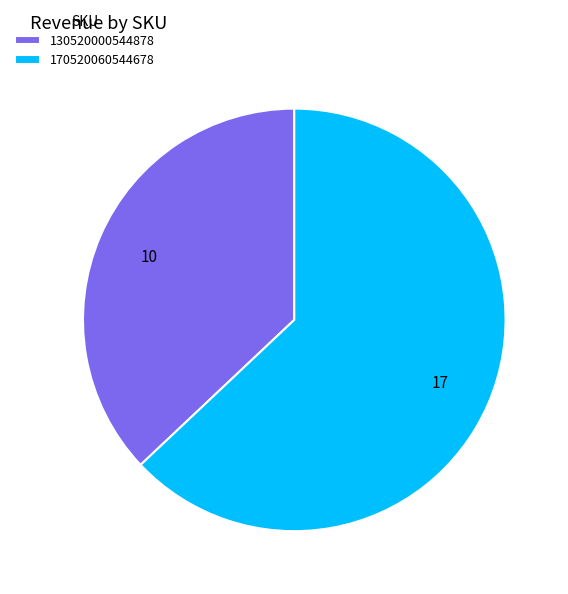

Which slice is the largest?

170520060544678